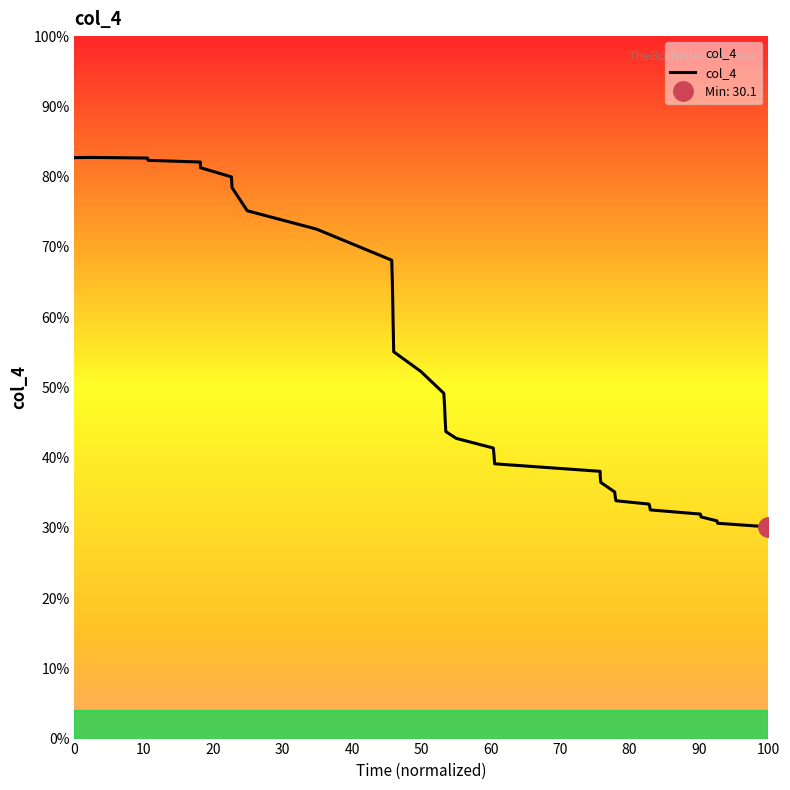

True or false: the data shows 48.4 at 40.

False